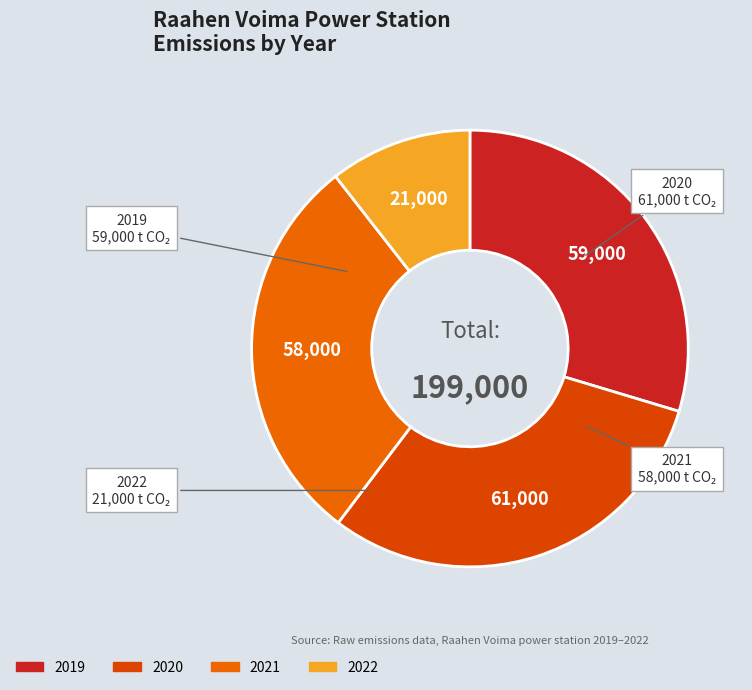

Does any single category account for the majority?

No